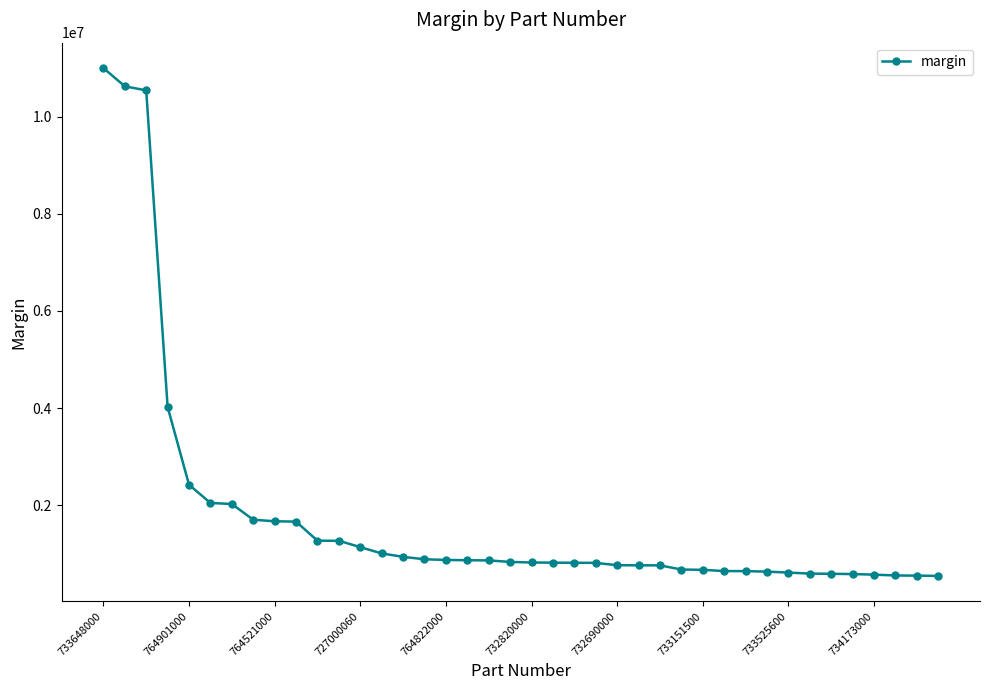

What is the maximum value shown in the chart?

11003367.4